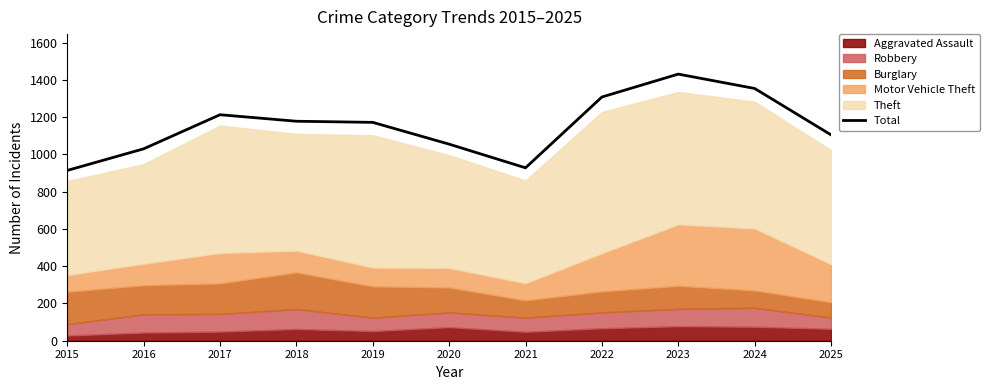

The chart shows a value of 1030 at 2016. True or false?

True